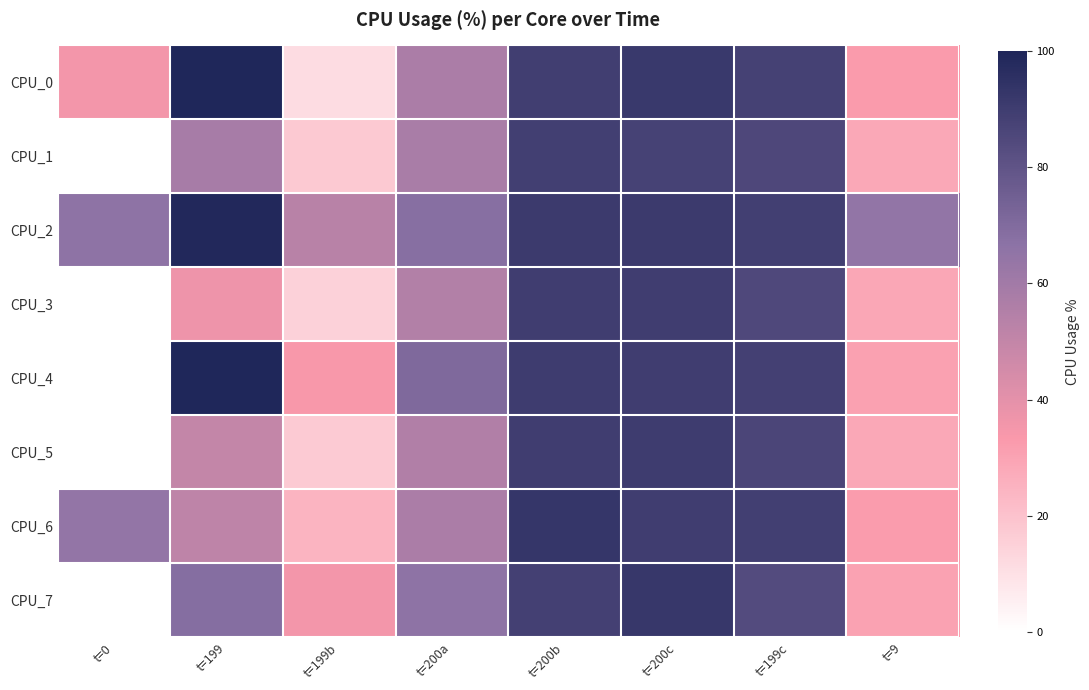

Reading left to right, extract all data points from this chart.

CPU_0: t=0=35.5	t=199=99.3	t=199b=11.7	t=200a=57.1	t=200b=89.2	t=200c=91.7	t=199c=88.1	t=9=32.5
CPU_1: t=0=0.0	t=199=58.5	t=199b=17.8	t=200a=57.6	t=200b=89.0	t=200c=87.8	t=199c=85.2	t=9=28.5
CPU_2: t=0=65.6	t=199=98.7	t=199b=53.3	t=200a=68.1	t=200b=90.7	t=200c=90.7	t=199c=89.0	t=9=64.7
CPU_3: t=0=0.0	t=199=37.1	t=199b=15.0	t=200a=54.7	t=200b=89.8	t=200c=89.5	t=199c=85.1	t=9=28.7
CPU_4: t=0=0.0	t=199=99.3	t=199b=33.9	t=200a=70.5	t=200b=90.0	t=200c=89.6	t=199c=88.4	t=9=30.8
CPU_5: t=0=0.0	t=199=49.8	t=199b=17.3	t=200a=55.1	t=200b=89.5	t=200c=90.0	t=199c=86.0	t=9=28.5
CPU_6: t=0=64.4	t=199=51.2	t=199b=24.4	t=200a=57.2	t=200b=92.9	t=200c=89.7	t=199c=88.9	t=9=32.3
CPU_7: t=0=0.0	t=199=68.6	t=199b=35.4	t=200a=65.8	t=200b=88.5	t=200c=92.5	t=199c=83.9	t=9=30.4